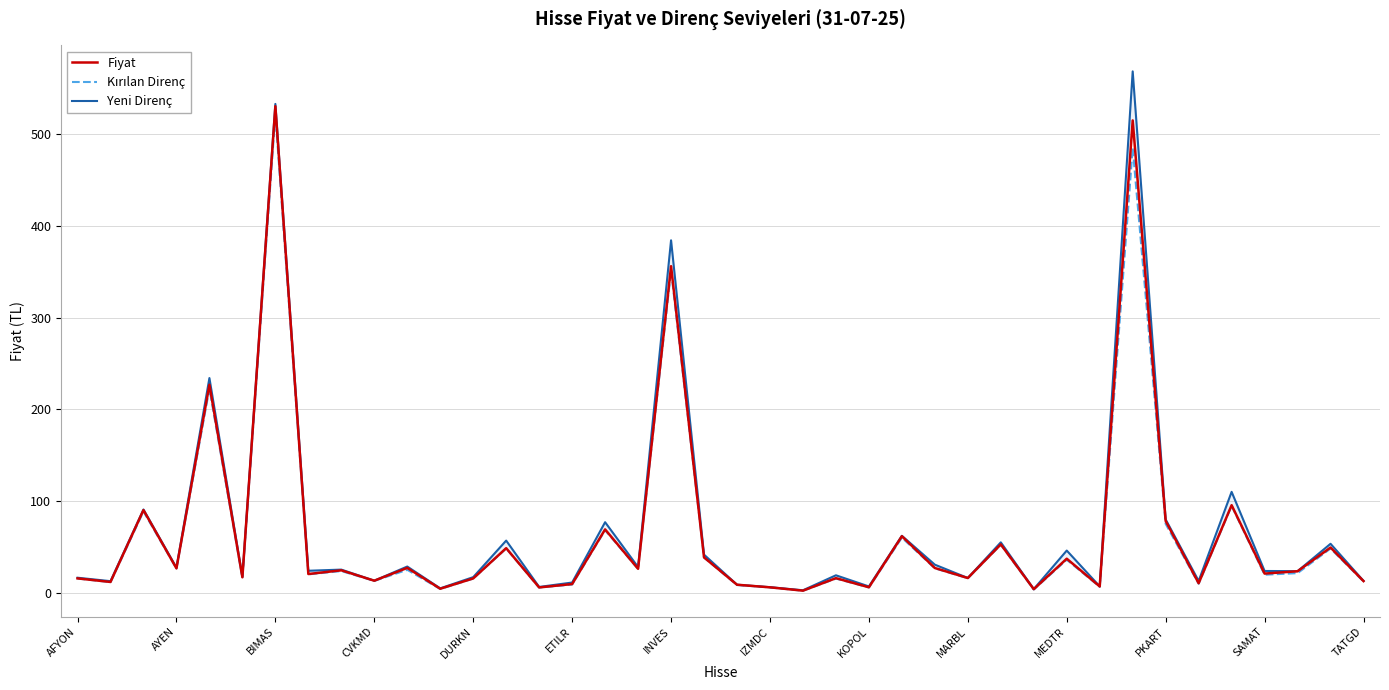

What is the difference between the Kırılan Direnç values at 29 and PKART?

0.6